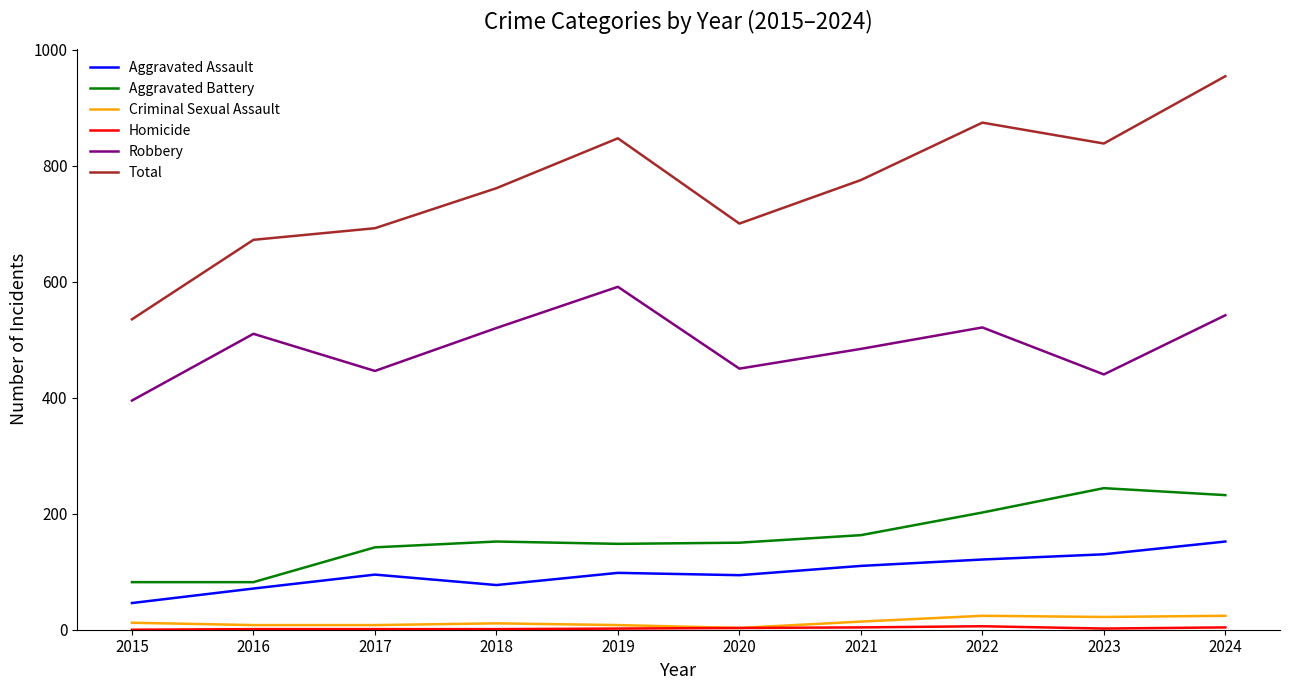

What is the difference between the maximum and minimum values in the Robbery series?

196